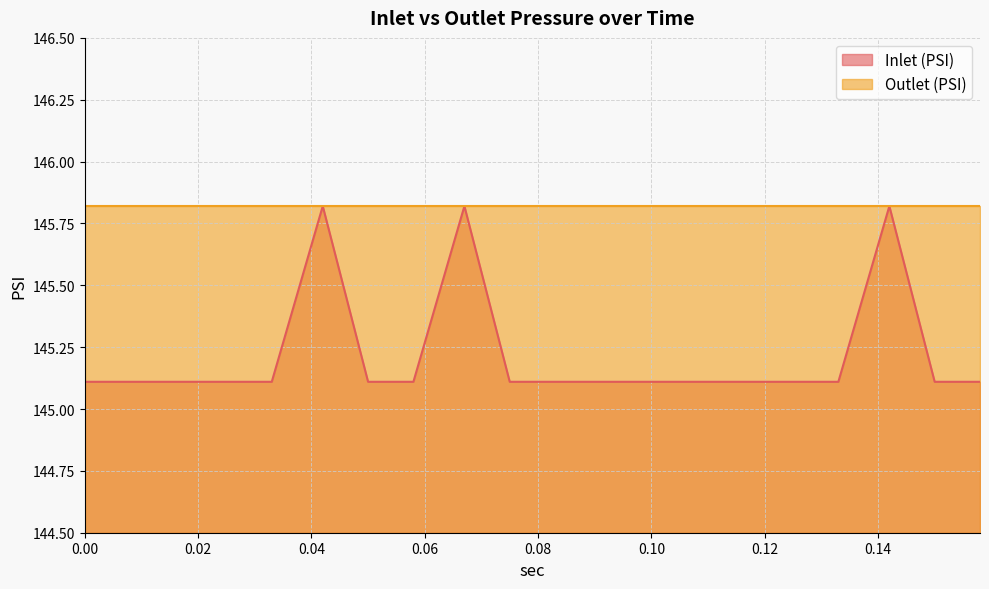

List the labels in order of value, smallest first.

0.0, 0.008, 0.017, 0.025, 0.033, 0.05, 0.058, 0.075, 0.083, 0.092, 0.1, 0.108, 0.117, 0.125, 0.133, 0.15, 0.158, 0.042, 0.067, 0.142